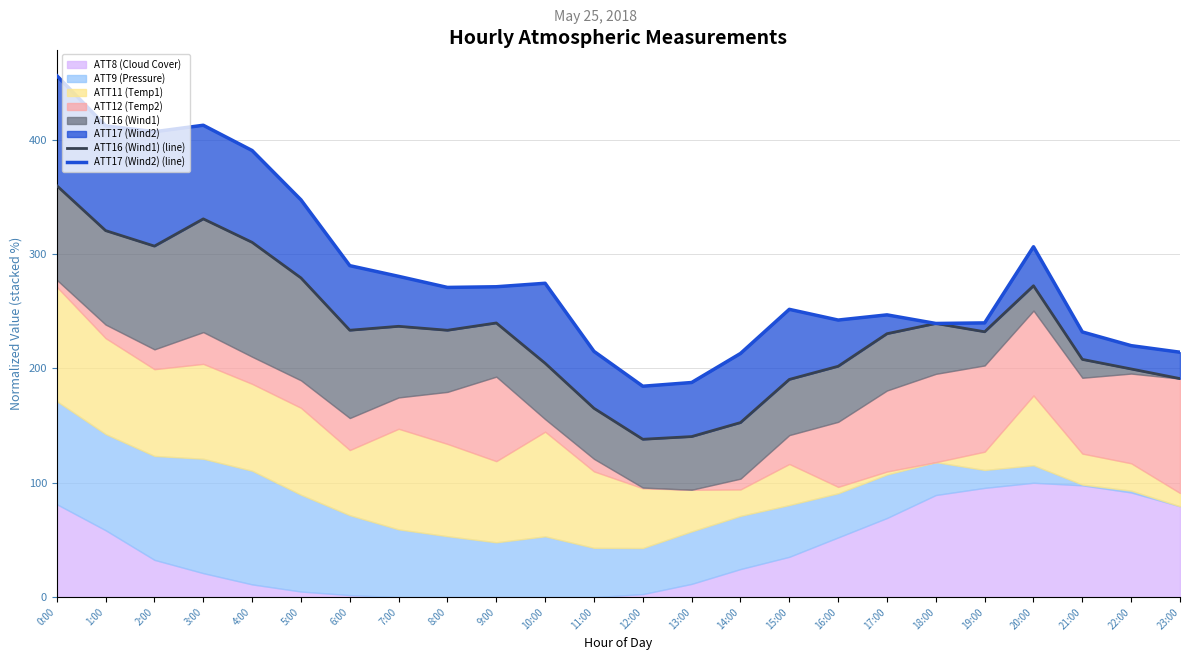

Which series has the largest range (max minus min)?

ATT17 (Wind2) (line)